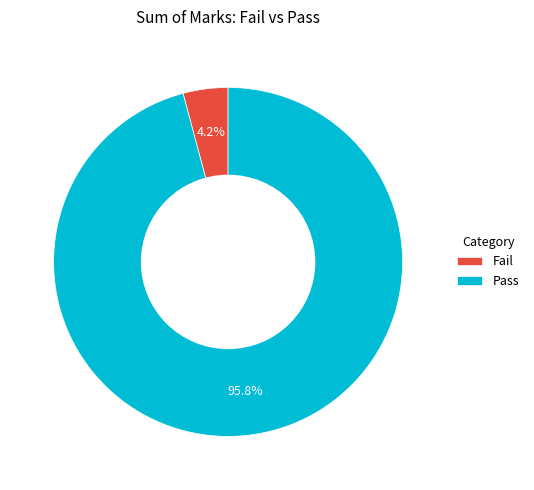

How much of the chart is everything except Pass?

4.2%